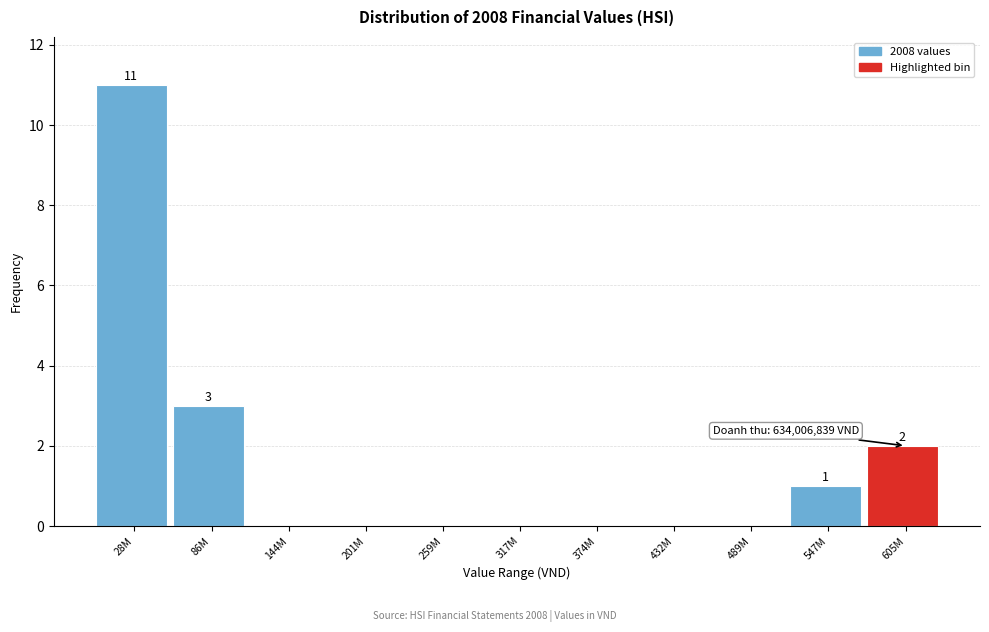

Reading left to right, transcribe all the data shown in this chart.

28M=11	86M=3	144M=0	201M=0	259M=0	317M=0	374M=0	432M=0	489M=0	547M=1	605M=2